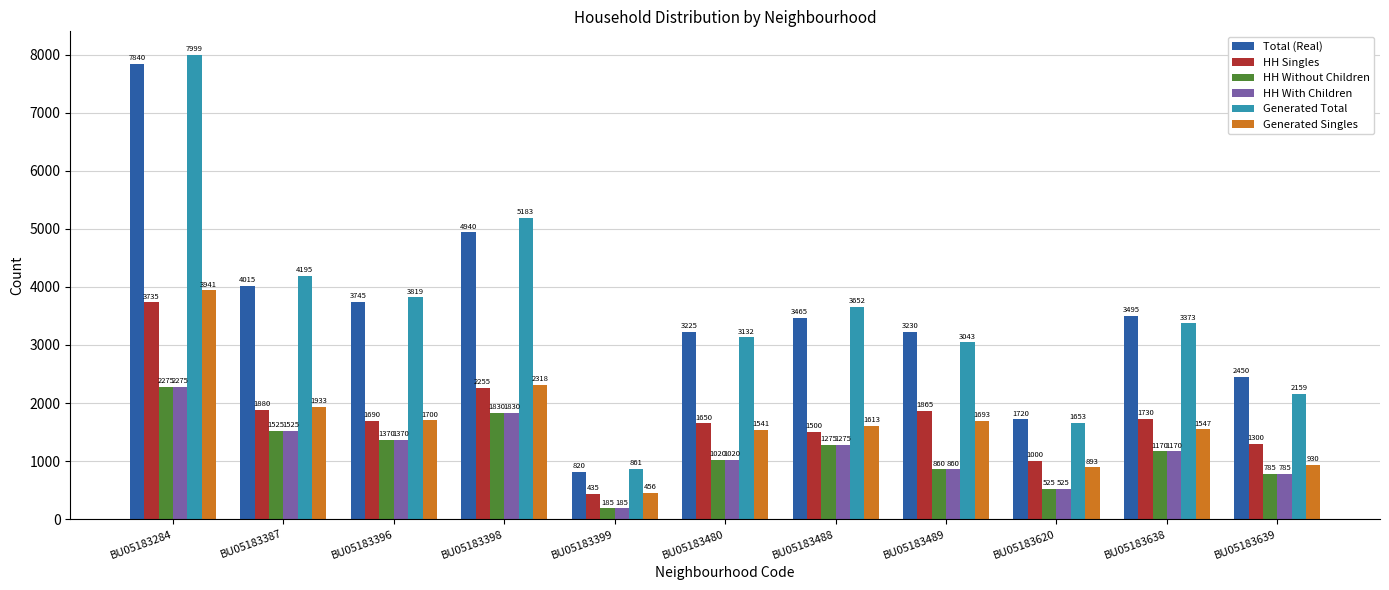

What is the value of the Generated Total bar at the 7th from the left?

3652